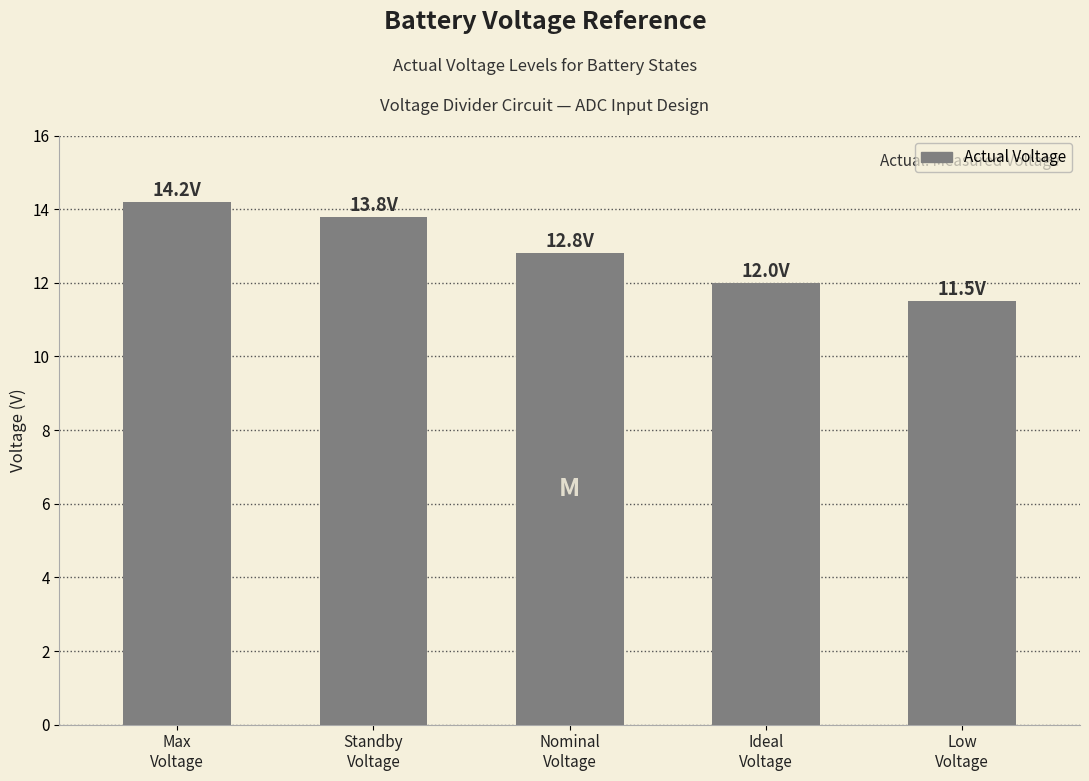

List the labels in order of value, largest first.

Max
Voltage, Standby
Voltage, Nominal
Voltage, Ideal
Voltage, Low
Voltage